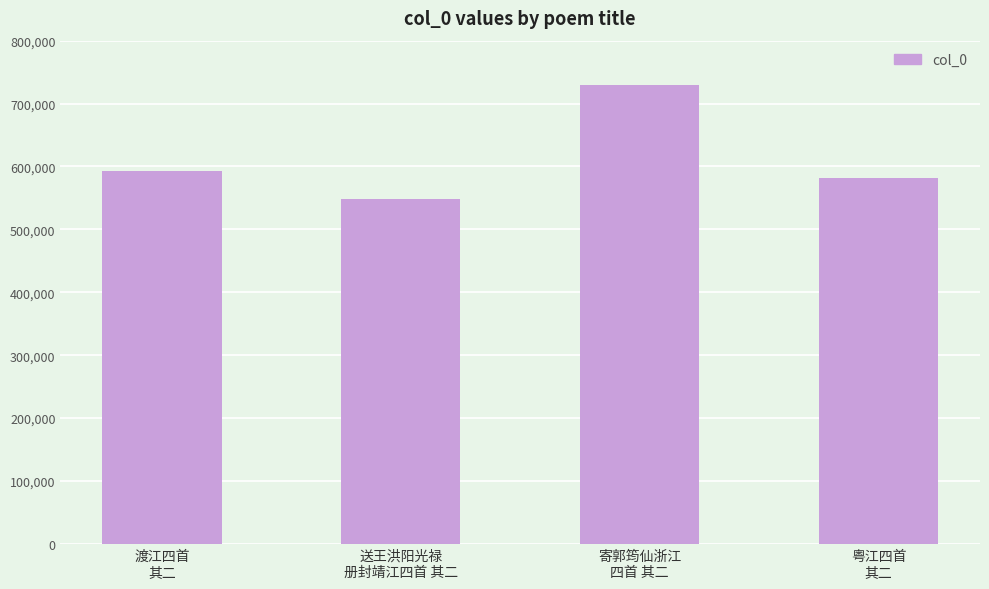

What is the difference between the values at 渡江四首
其二 and 送王洪阳光禄
册封靖江四首 其二?

44696